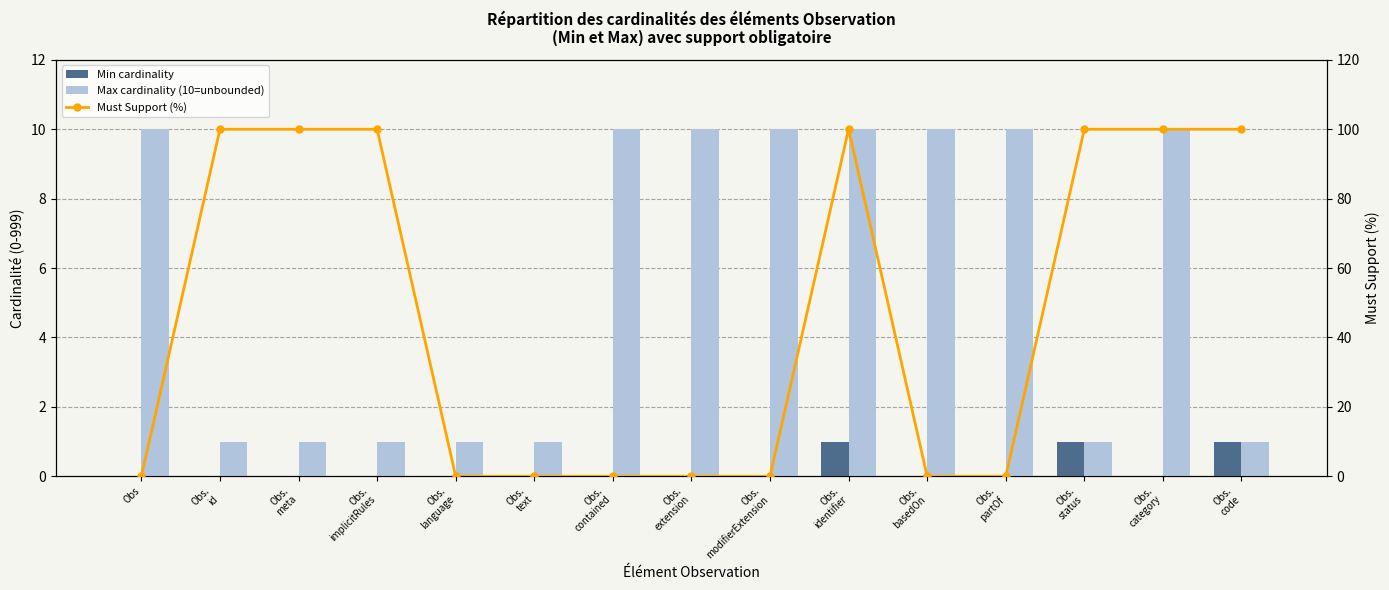

Reading left to right, list all the values displayed in this chart.

Min cardinality: 0	0	0	0	0	0	0	0	0	1	0	0	1	0	1
Max cardinality (10=unbounded): 10	1	1	1	1	1	10	10	10	10	10	10	1	10	1
Must Support (%): 0	100	100	100	0	0	0	0	0	100	0	0	100	100	100